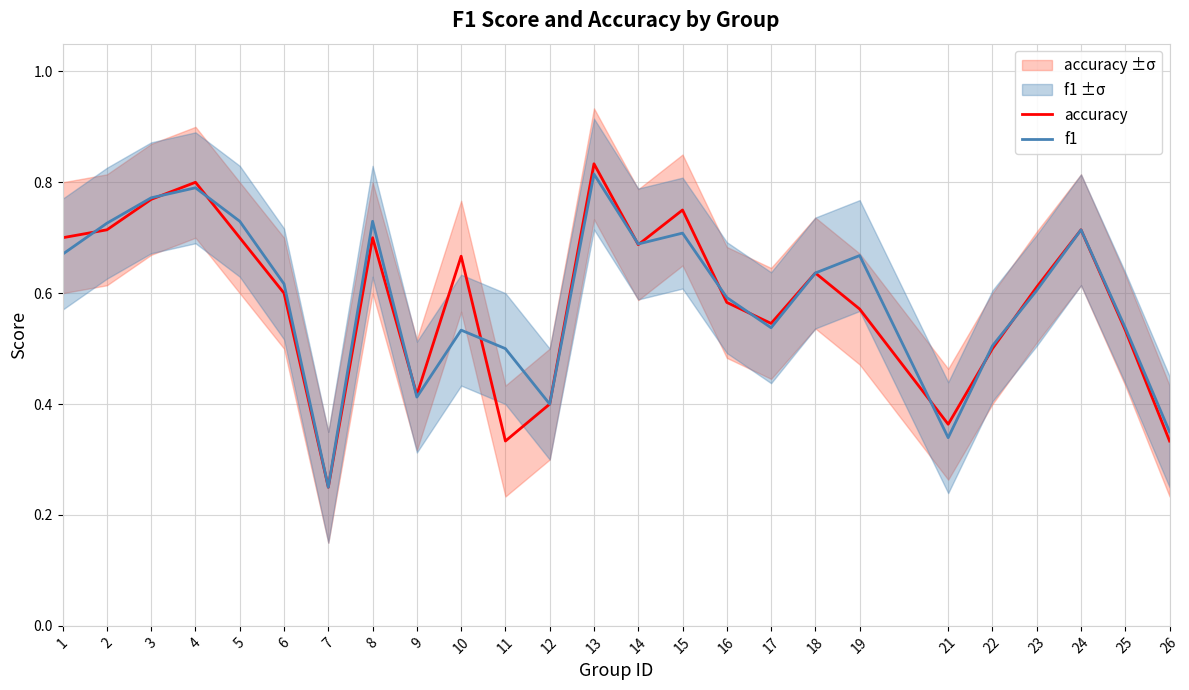

Where is the first local minimum for f1?

7